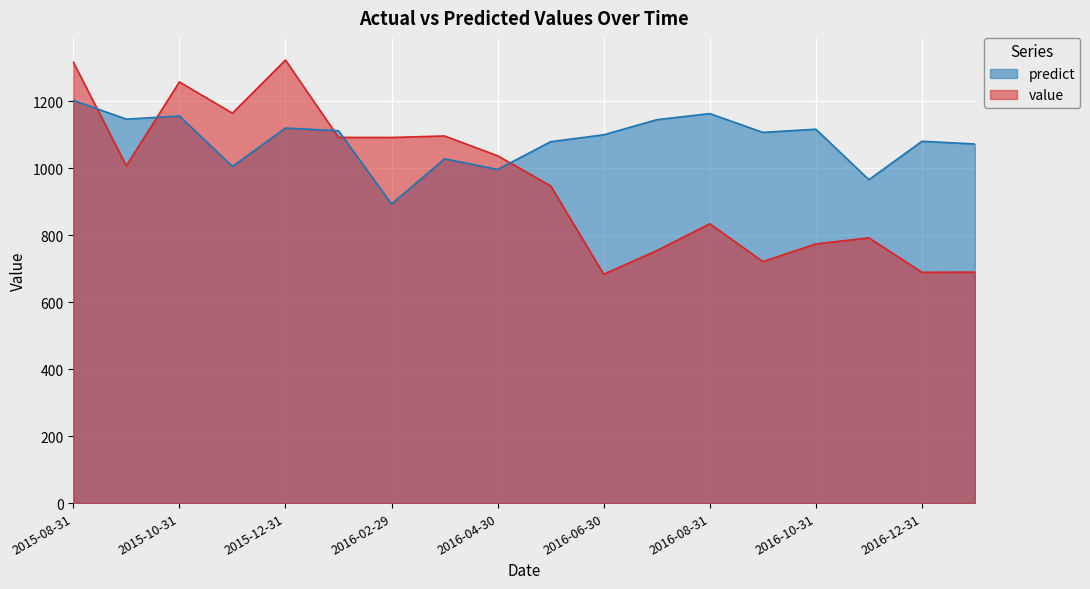

How many data points in value are less than 1006?

9